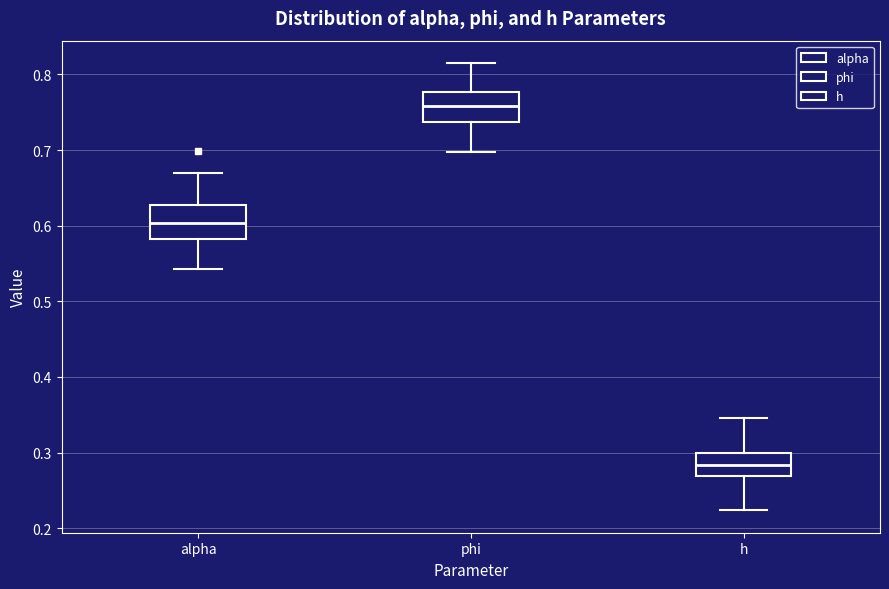

Reading left to right, read every box against the y-axis: the position of its median line, the range the box covers, and the ends of its whiskers. The values are not printed on the chart, so give them approximately, as read against the axis.

alpha: median 0.60, box 0.58 to 0.63, whiskers 0.54 to 0.67
phi: median 0.76, box 0.74 to 0.78, whiskers 0.70 to 0.82
h: median 0.28, box 0.27 to 0.30, whiskers 0.22 to 0.35